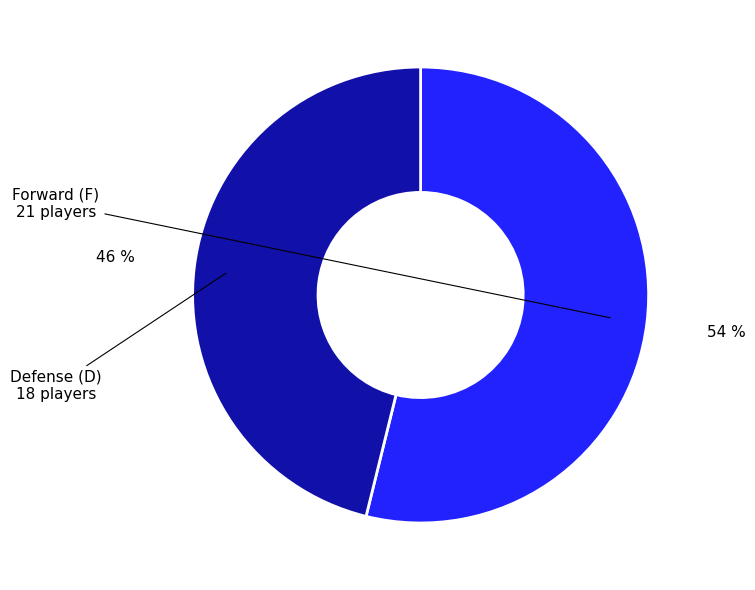

Is there a majority slice in this chart?

Yes